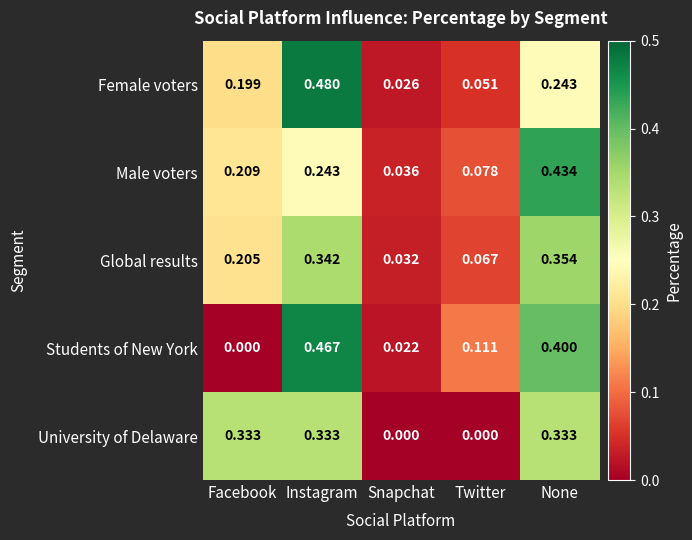

Which category has the highest value in the Male voters series?

None